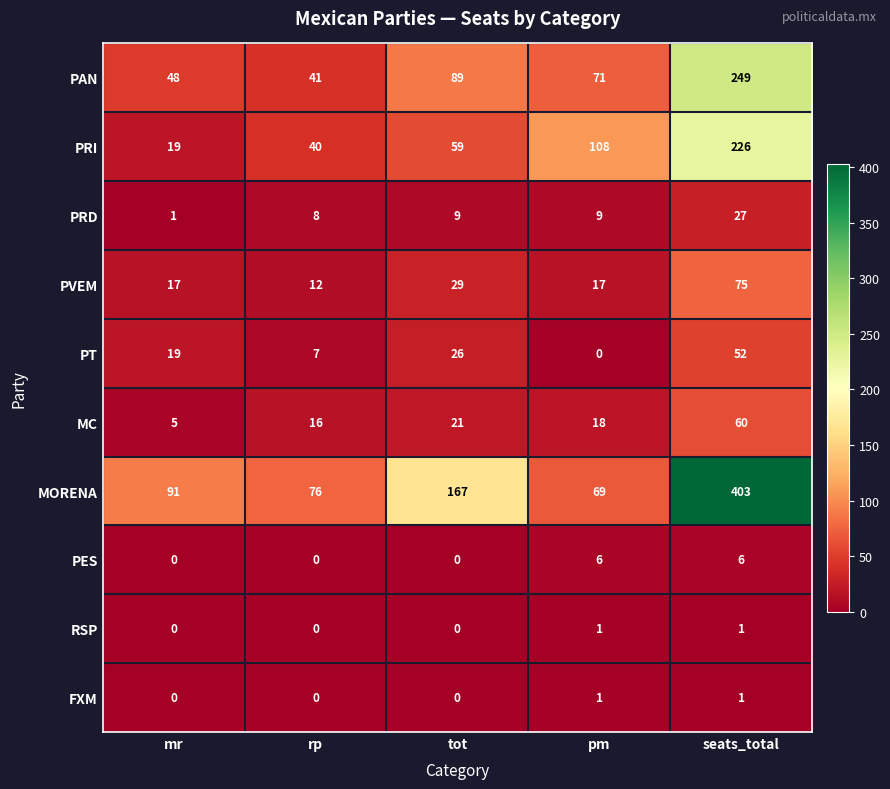

Is it true that PRD equals 8 at rp?

True